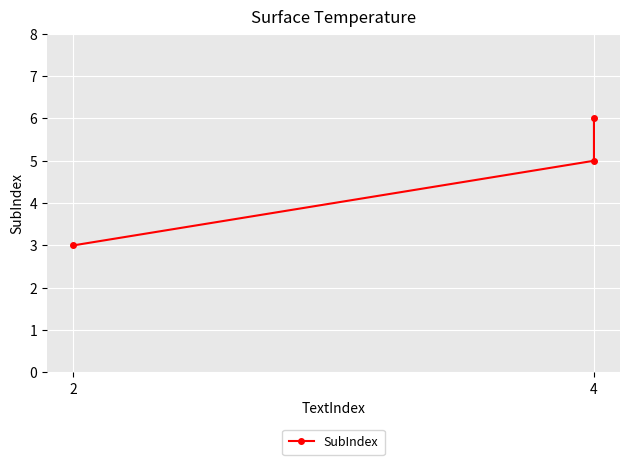

Which has a higher value, 2 or 4?

4